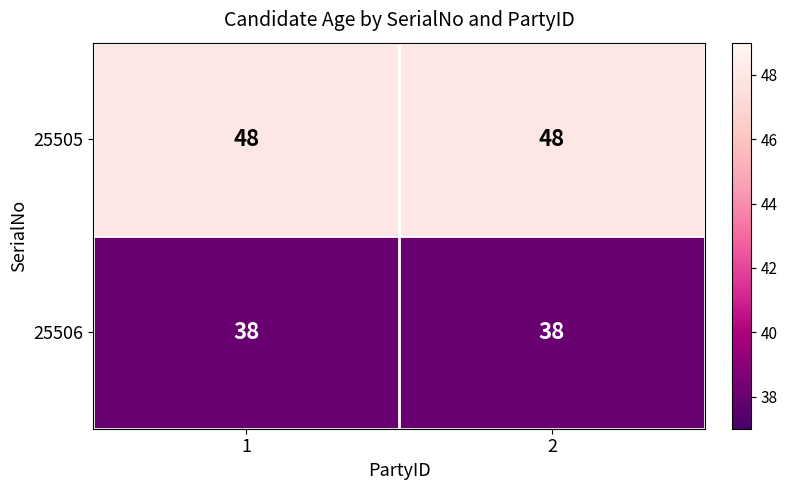

Reading left to right, list all the values displayed in this chart.

25505: 48	48
25506: 38	38